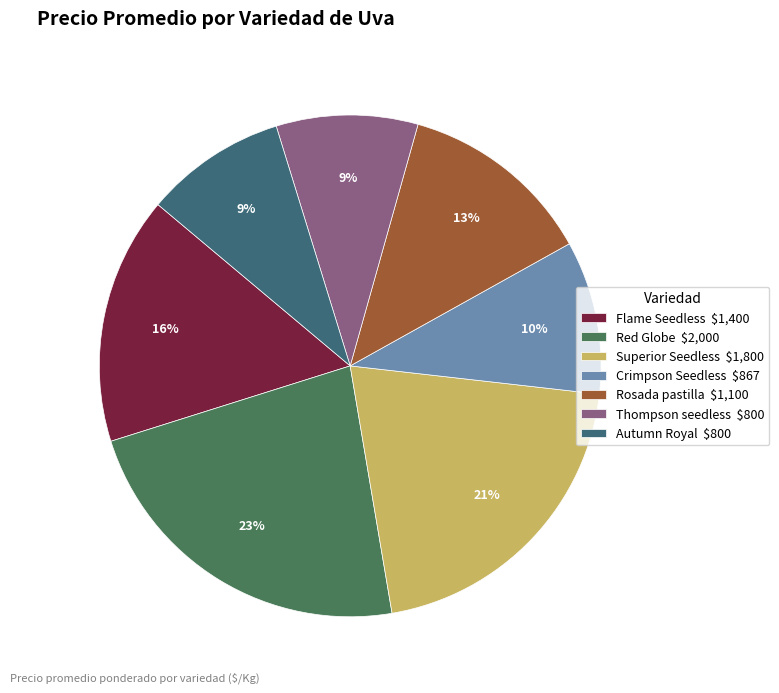

Between Superior Seedless and Flame Seedless, which is larger?

Superior Seedless